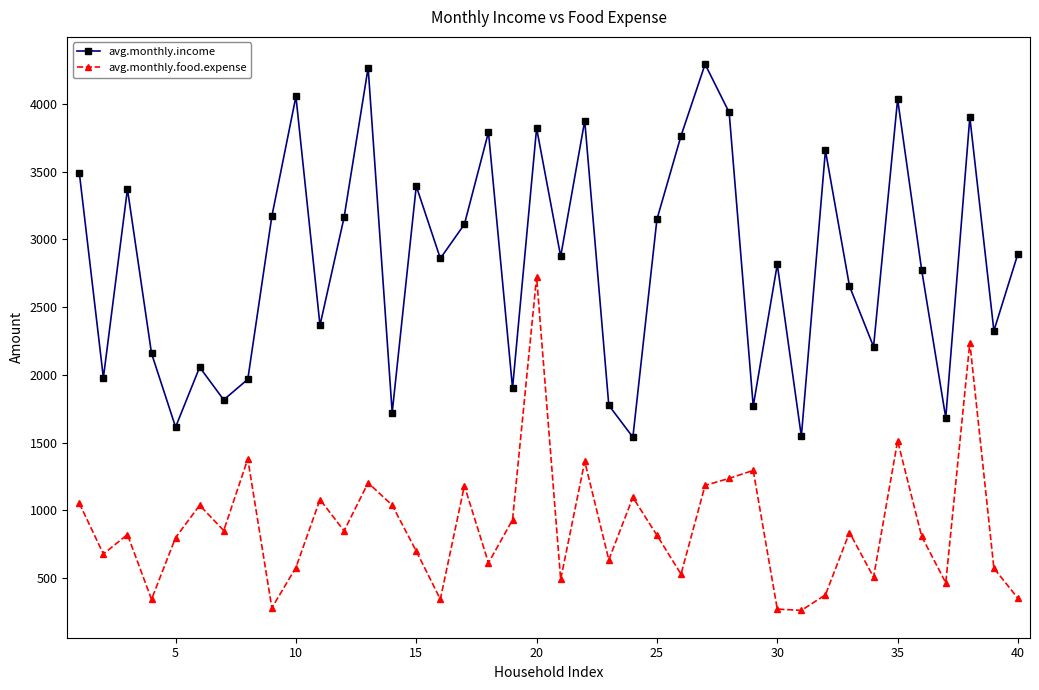

What is the average value of the avg.monthly.food.expense series?

881.9